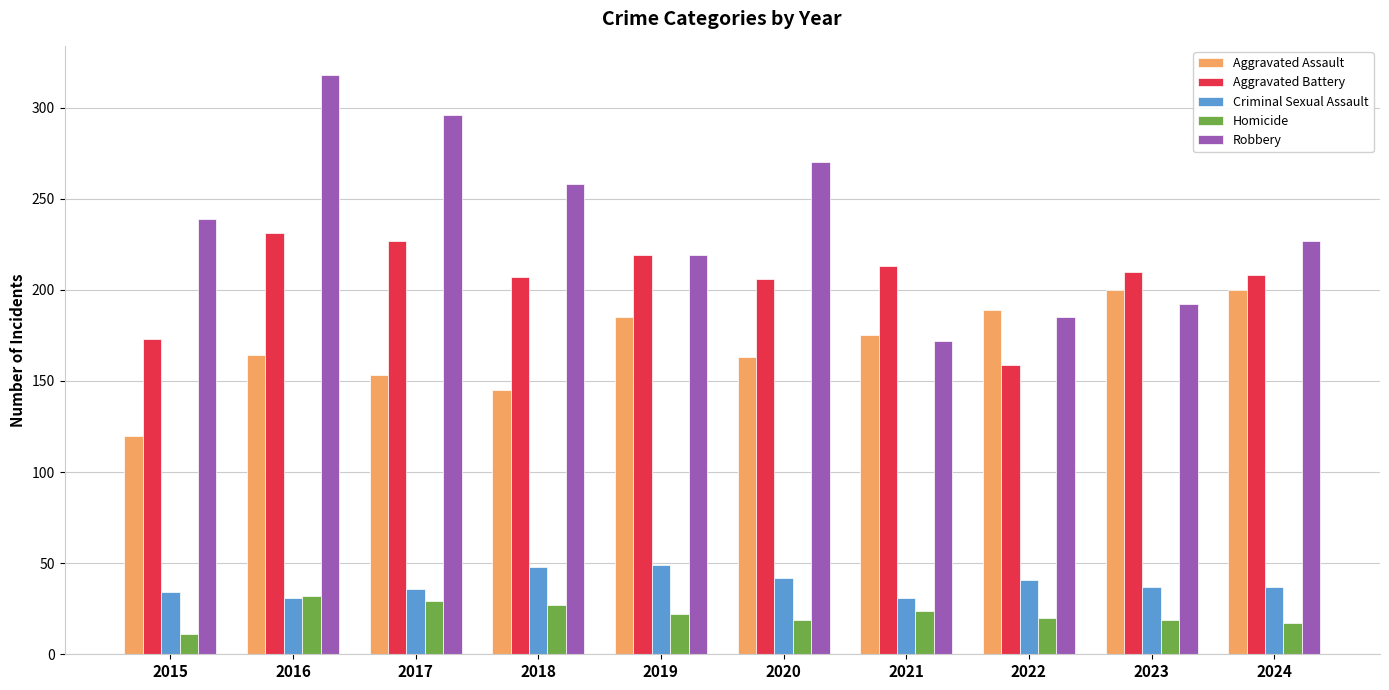

Where is Criminal Sexual Assault nearest to the value 40?

2022